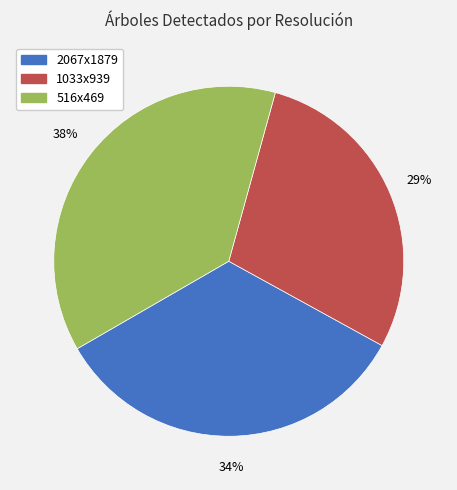

How many segments does this pie chart have?

3